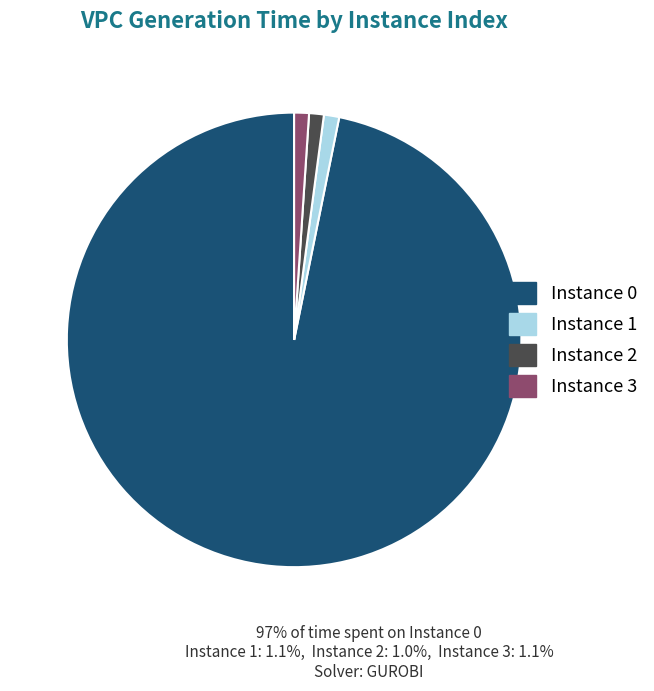

Is there a majority slice in this chart?

Yes